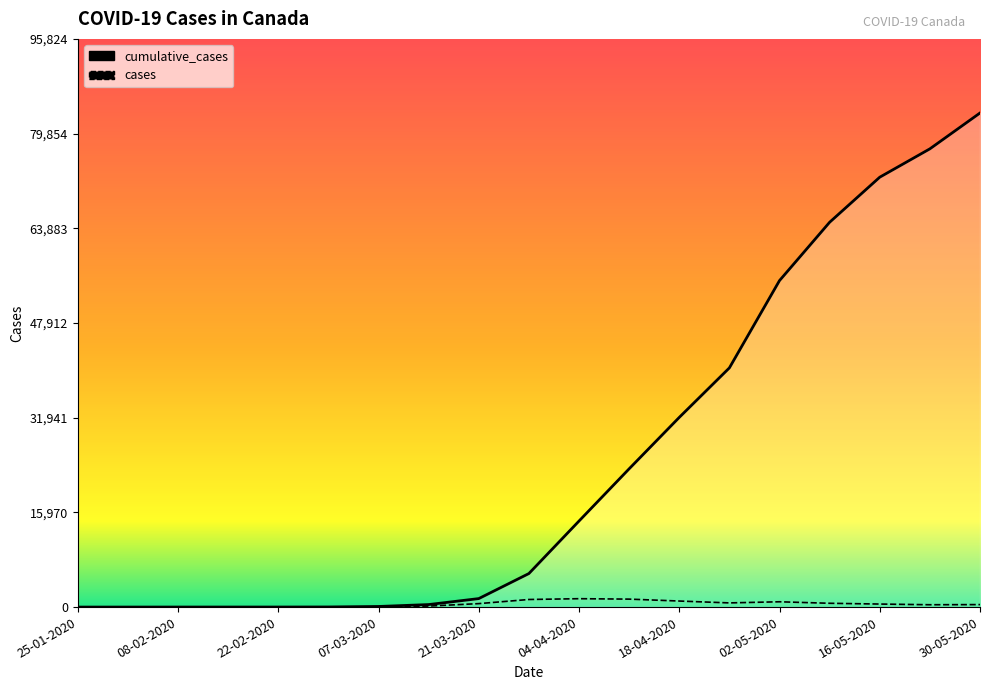

Reading left to right, what are all the values shown in this chart?

cumulative_cases: 25-01-2020=1	01-02-2020=4	08-02-2020=7	15-02-2020=8	22-02-2020=9	29-02-2020=20	07-03-2020=103	14-03-2020=424	21-03-2020=1432	28-03-2020=5655	04-04-2020=14511	11-04-2020=23318	18-04-2020=31990	25-04-2020=40339	02-05-2020=55062	09-05-2020=64900	16-05-2020=72500	23-05-2020=77281	30-05-2020=83326
cases: 25-01-2020=1	01-02-2020=0	08-02-2020=0	15-02-2020=0	22-02-2020=0	29-02-2020=4	07-03-2020=47	14-03-2020=170	21-03-2020=585	28-03-2020=1281	04-04-2020=1416	11-04-2020=1344	18-04-2020=1020	25-04-2020=706	02-05-2020=896	09-05-2020=642	16-05-2020=512	23-05-2020=395	30-05-2020=421